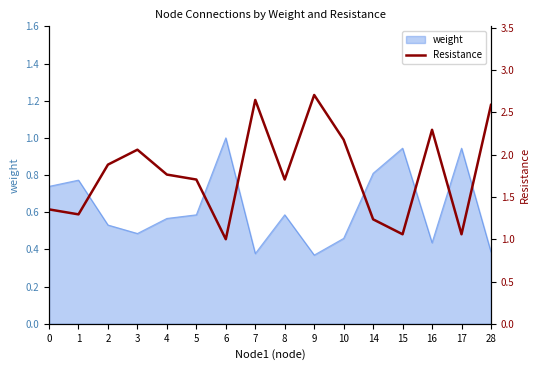

List the labels in order of value, largest first.

9, 7, 28, 16, 10, 3, 2, 4, 5, 8, 0, 1, 14, 15, 17, 6